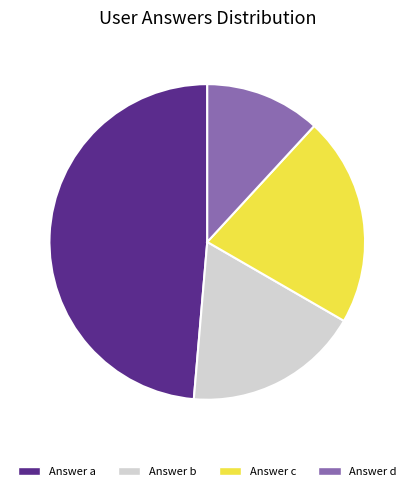

Does any single category account for the majority?

No